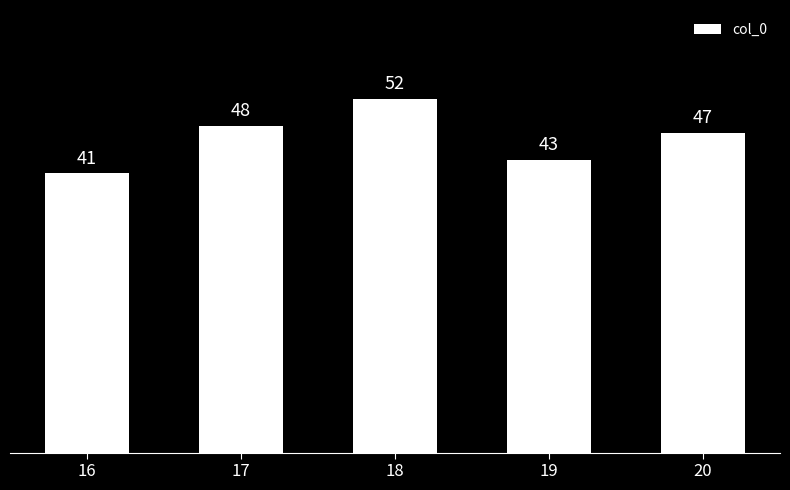

What is the change in value from 16 to 18?

+11